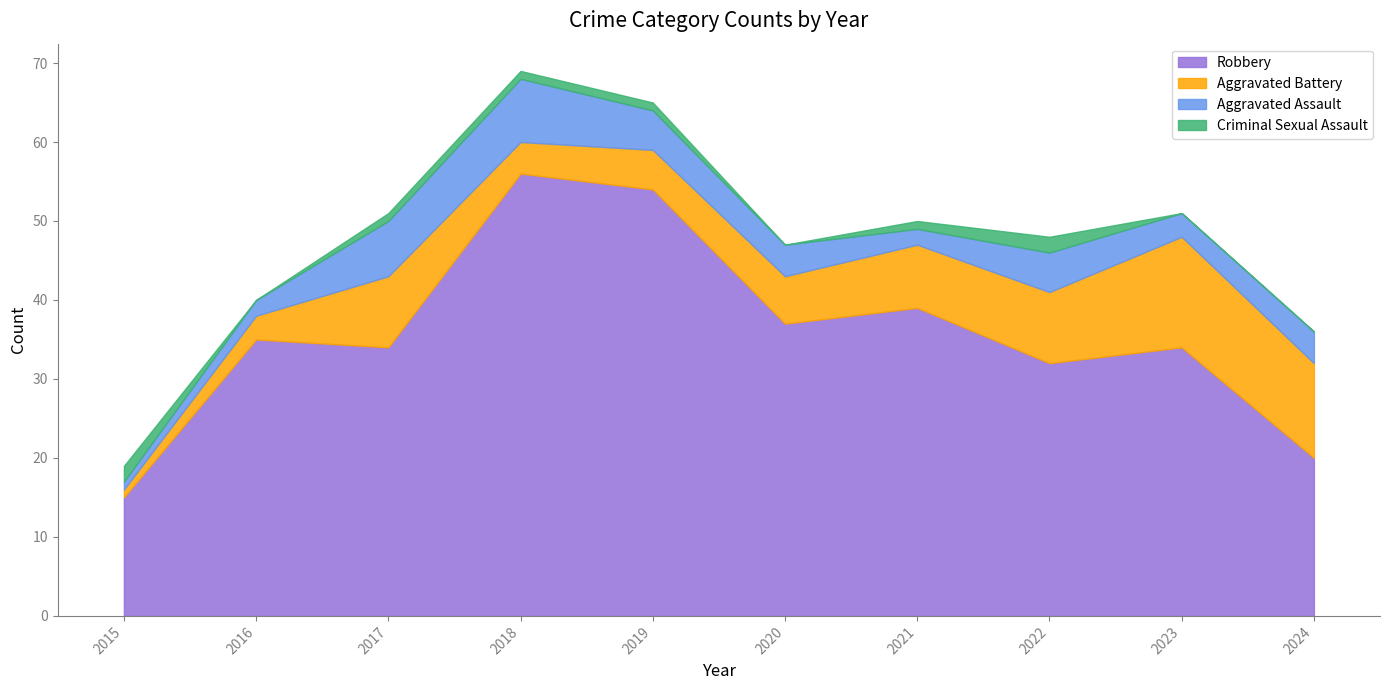

Between 2017 and 2024, which is larger?

2017